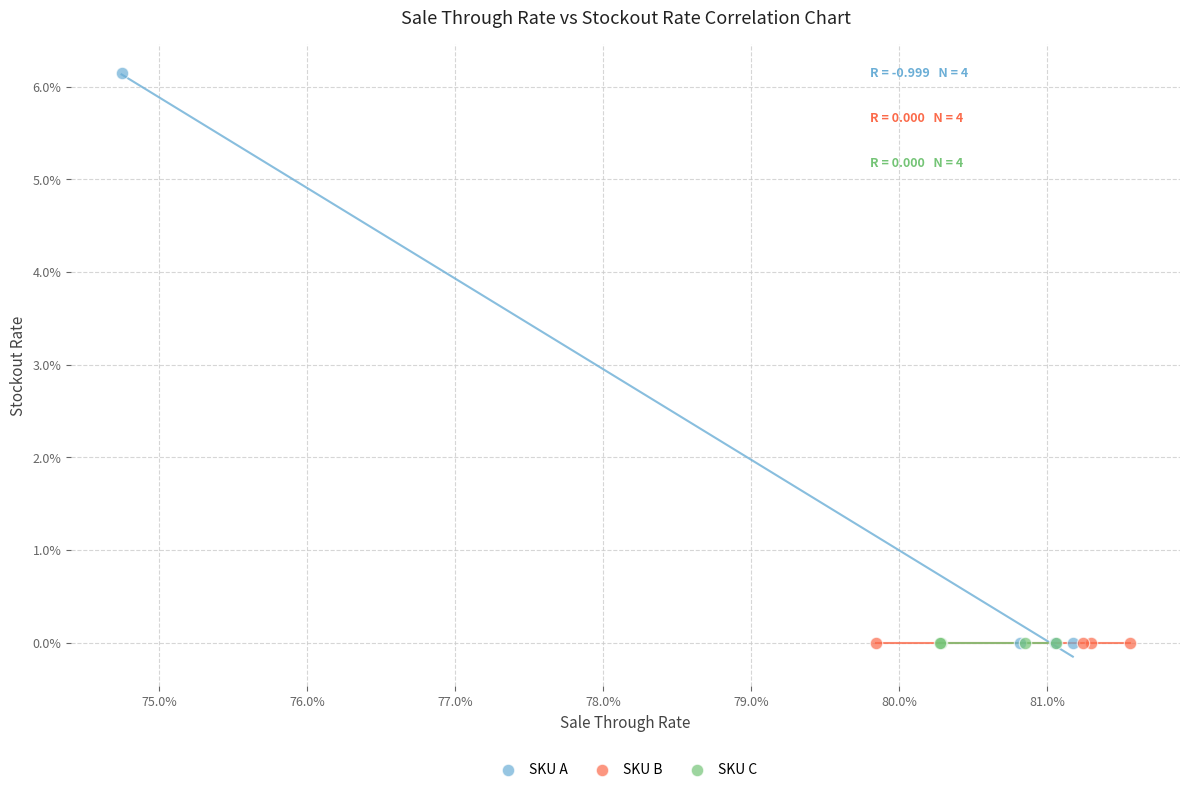

What are all the series names shown in the legend?

SKU A, SKU B, SKU C